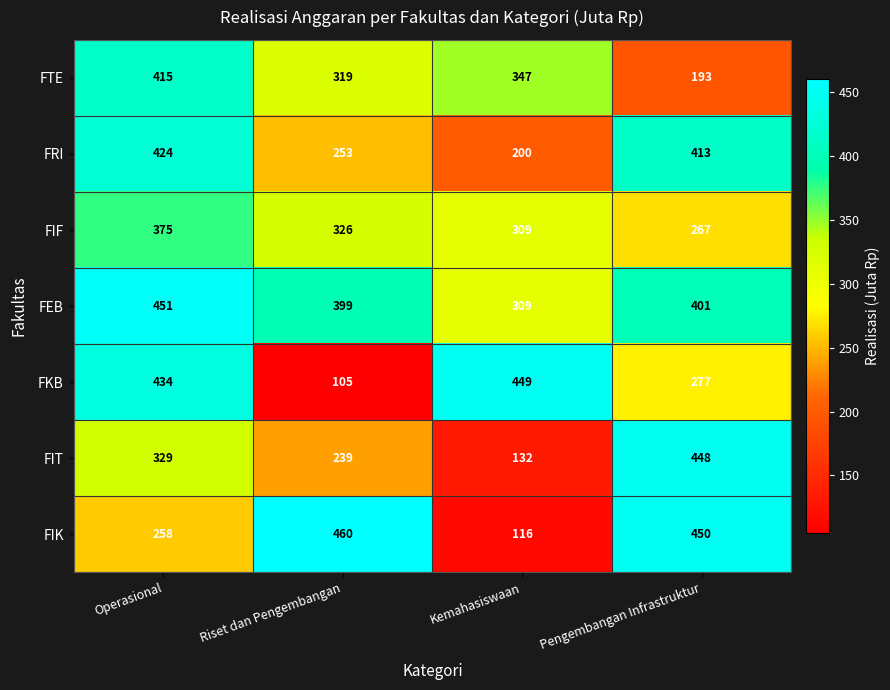

The value of FEB at Pengembangan Infrastruktur is 401. True or false?

True